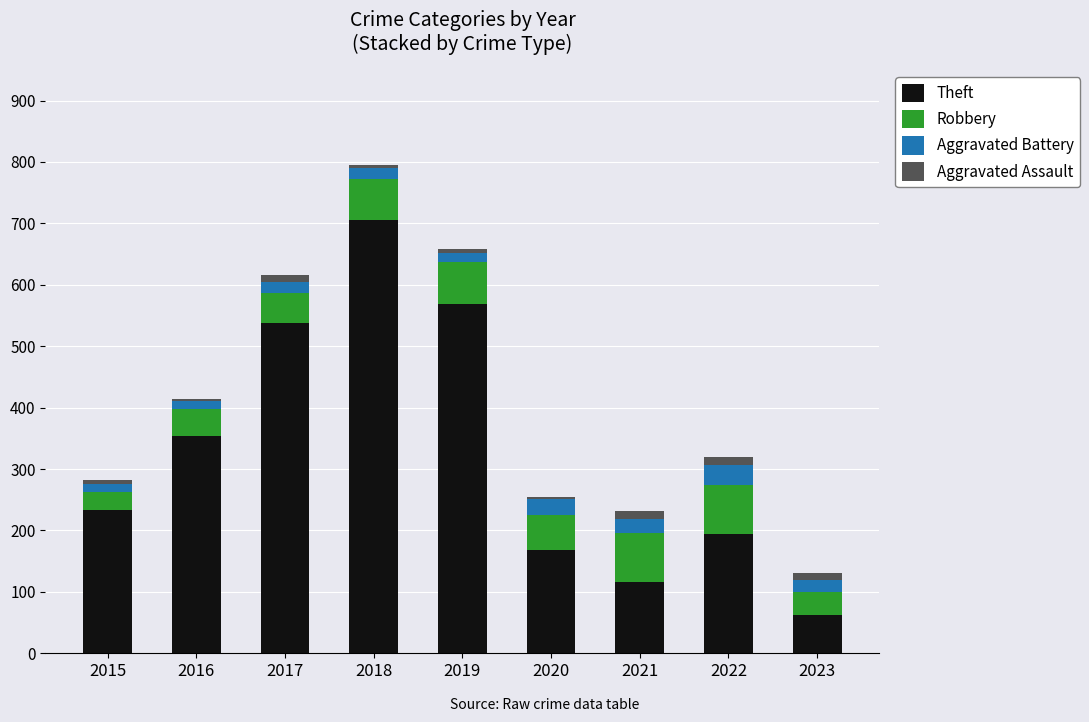

What is the maximum value for Theft?

705